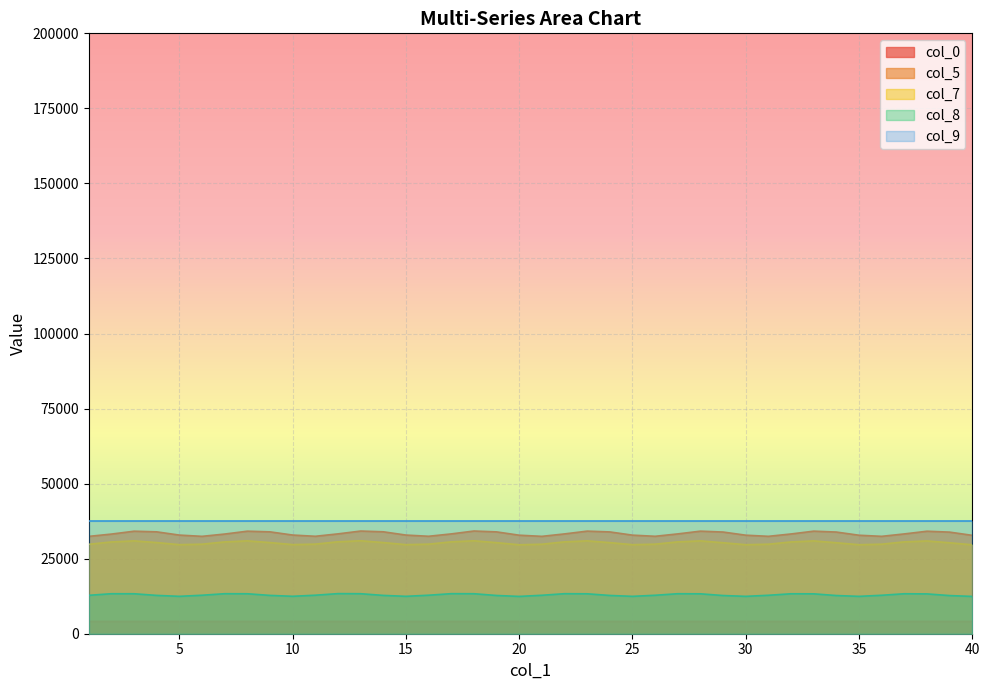

Where is the first local maximum for col_5?

3